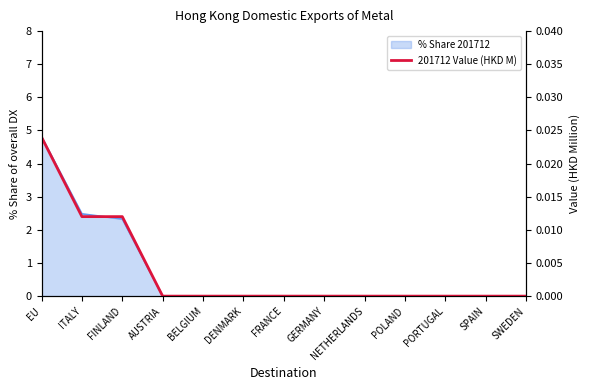

Where is the data nearest to the value 0?

AUSTRIA